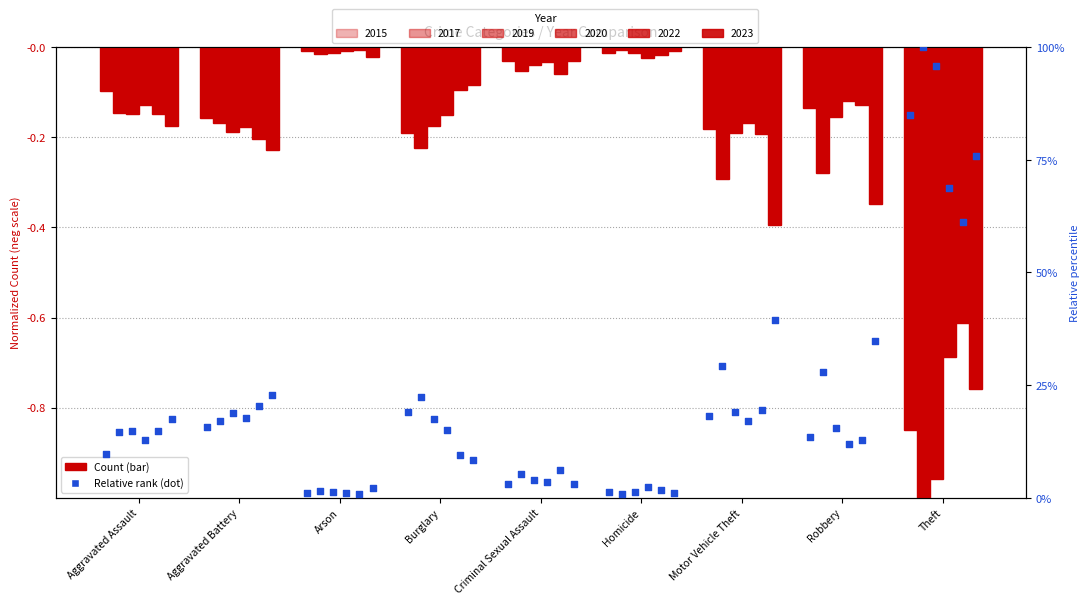

What is the total value across all series at Robbery?

-1.2